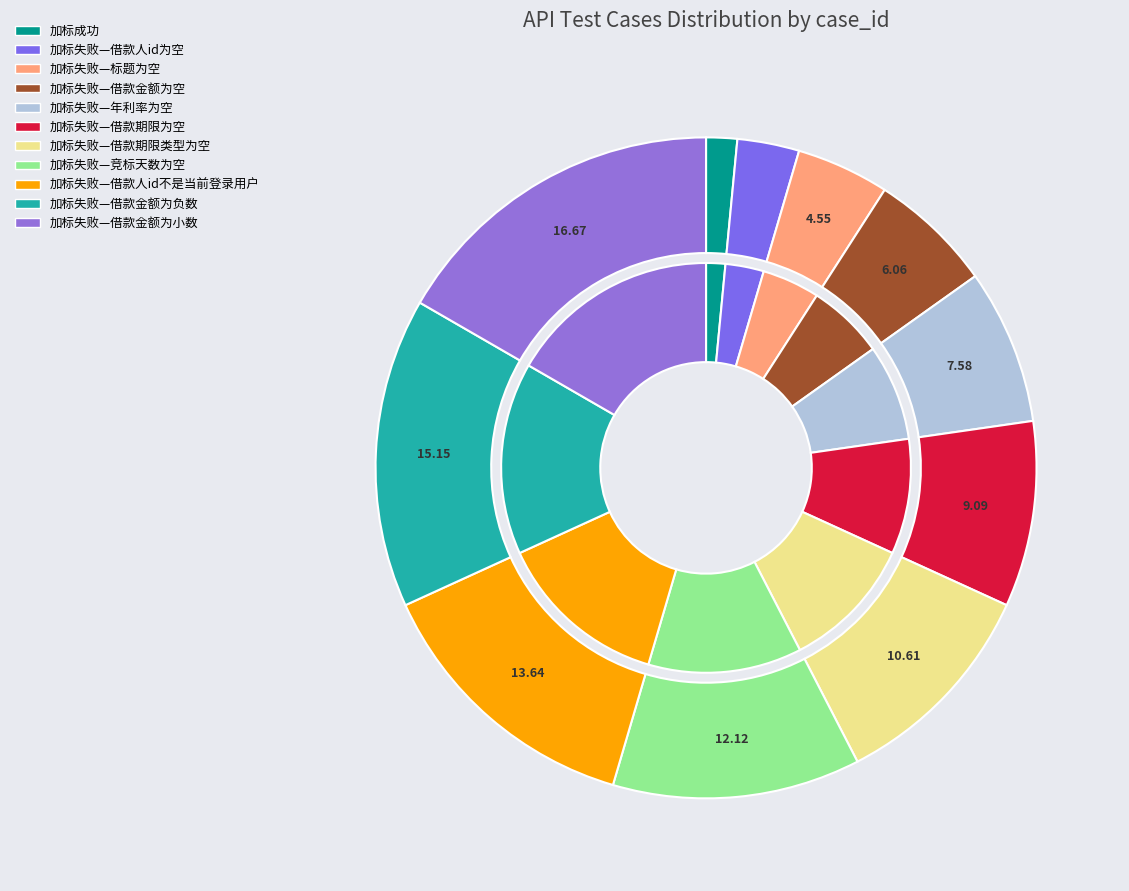

Which has a higher value, 加标失败—借款人id不是当前登录用户 or 加标失败—借款金额为空?

加标失败—借款人id不是当前登录用户